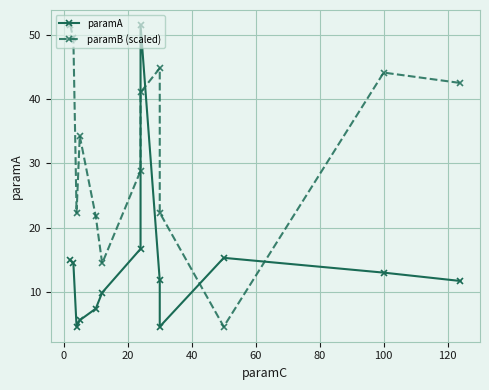

How many data points in paramA are less than 11?

5